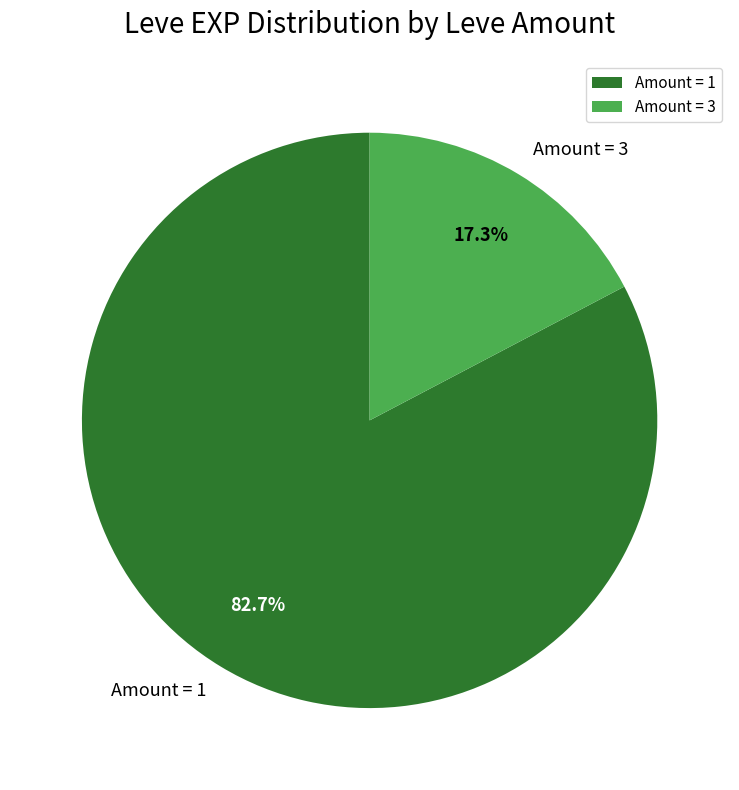

Combined, what portion of the pie is Amount = 1 and Amount = 3?

100.0%